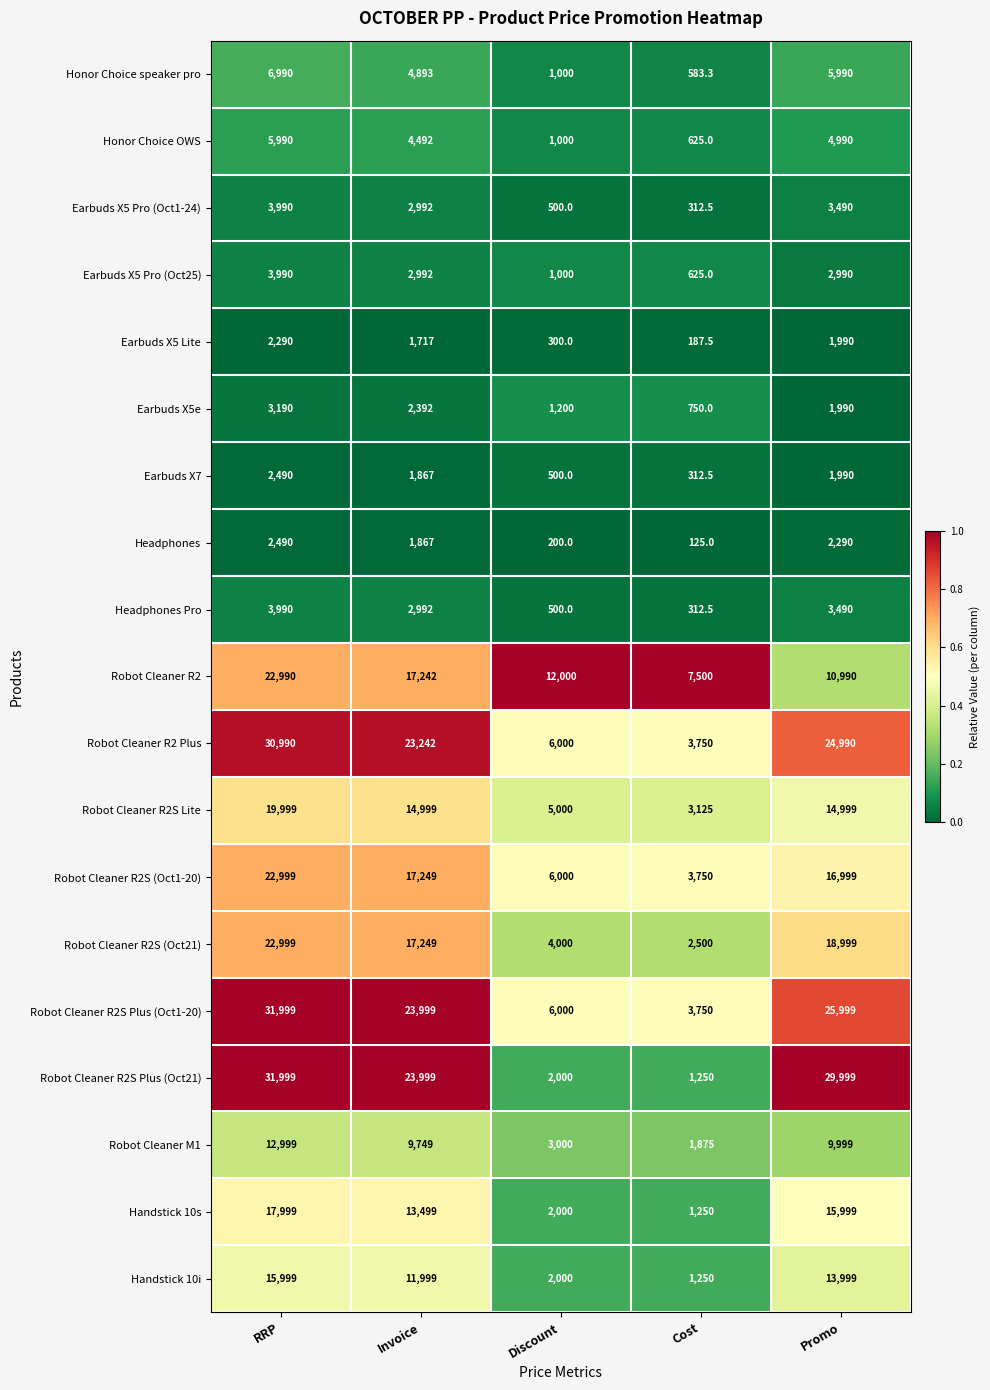

What is the difference between the highest and lowest values at Cost?

7375.0